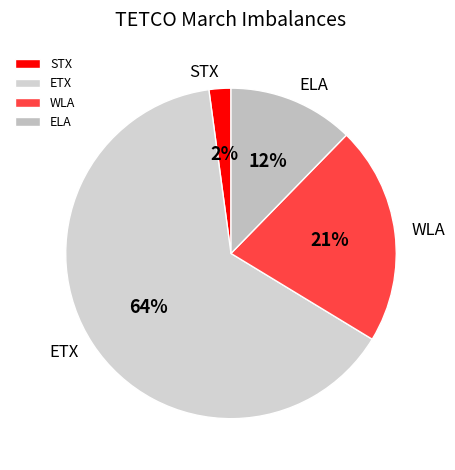

To the nearest percent, what portion does WLA represent?

21%